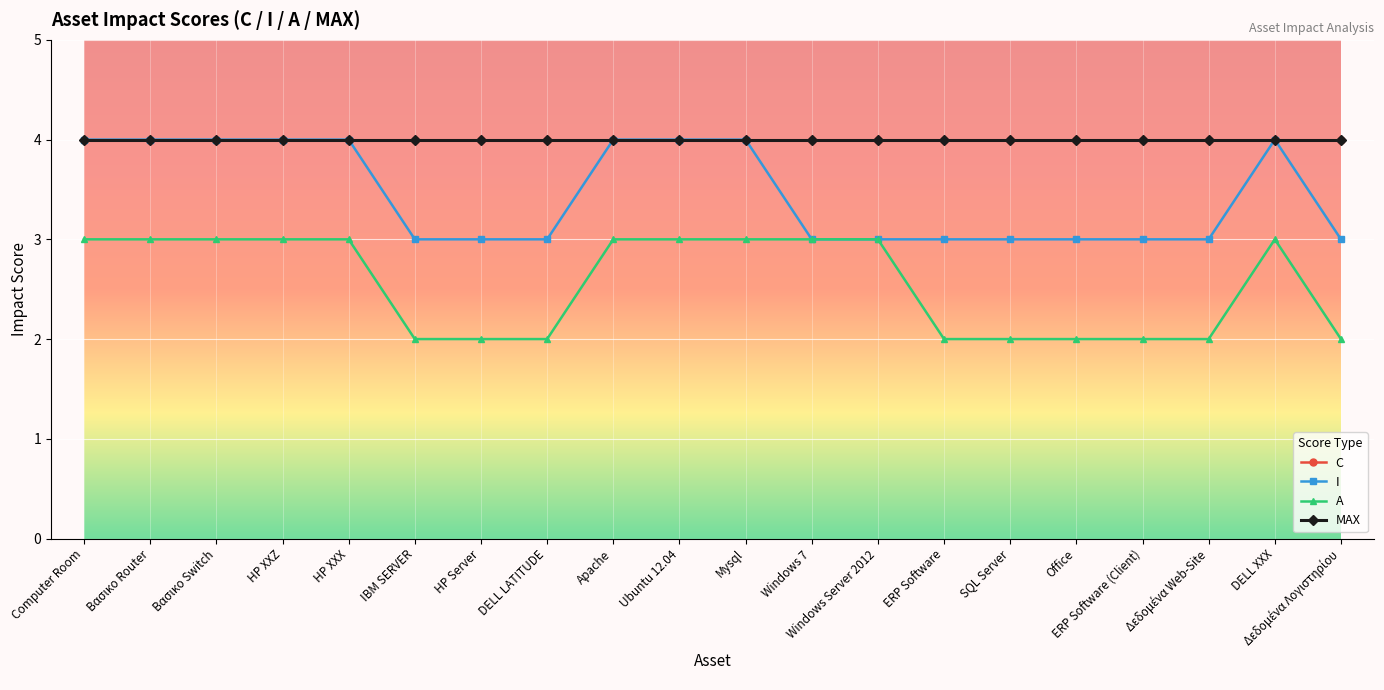

Where is the first local maximum for I?

DELL XXX